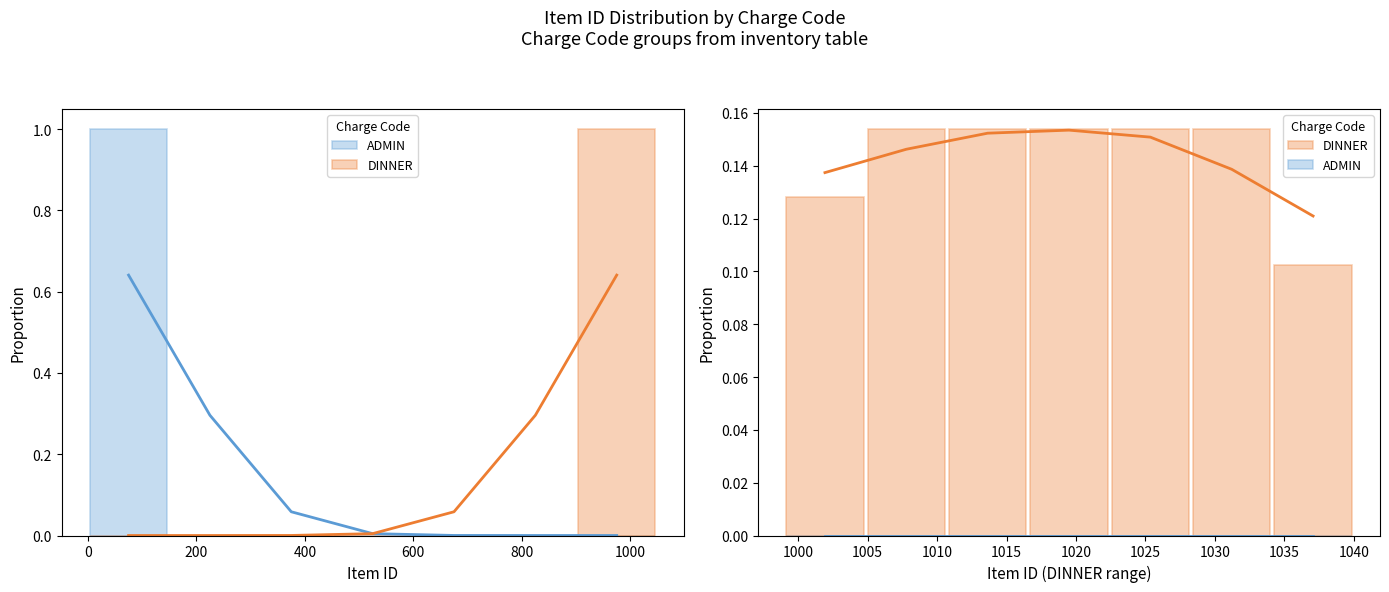

What is the difference between the highest and lowest values at 1035?

0.1